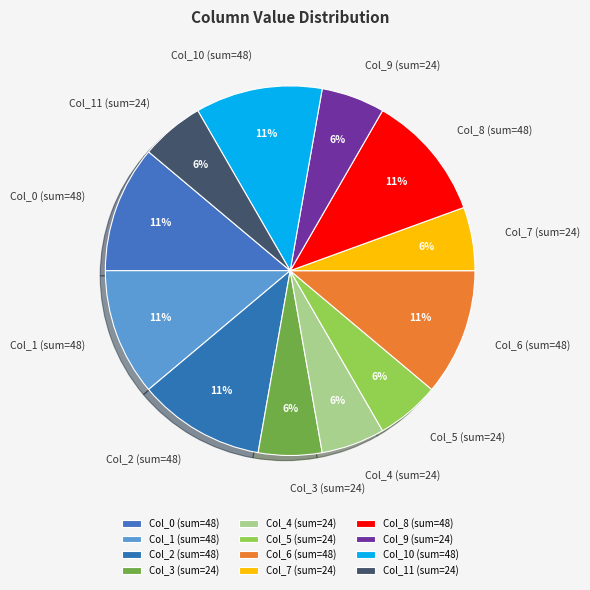

Does Col_4 (sum=24) account for over 50% of the chart?

No